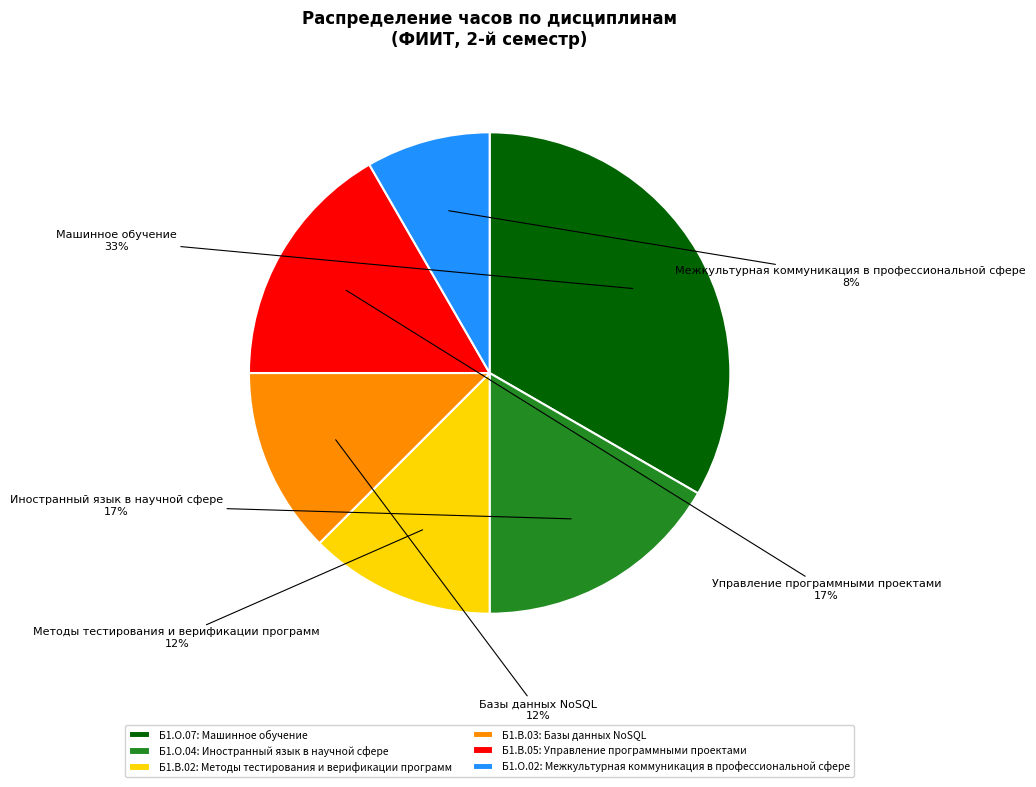

What is the smallest slice in the pie chart?

Б1.О.02